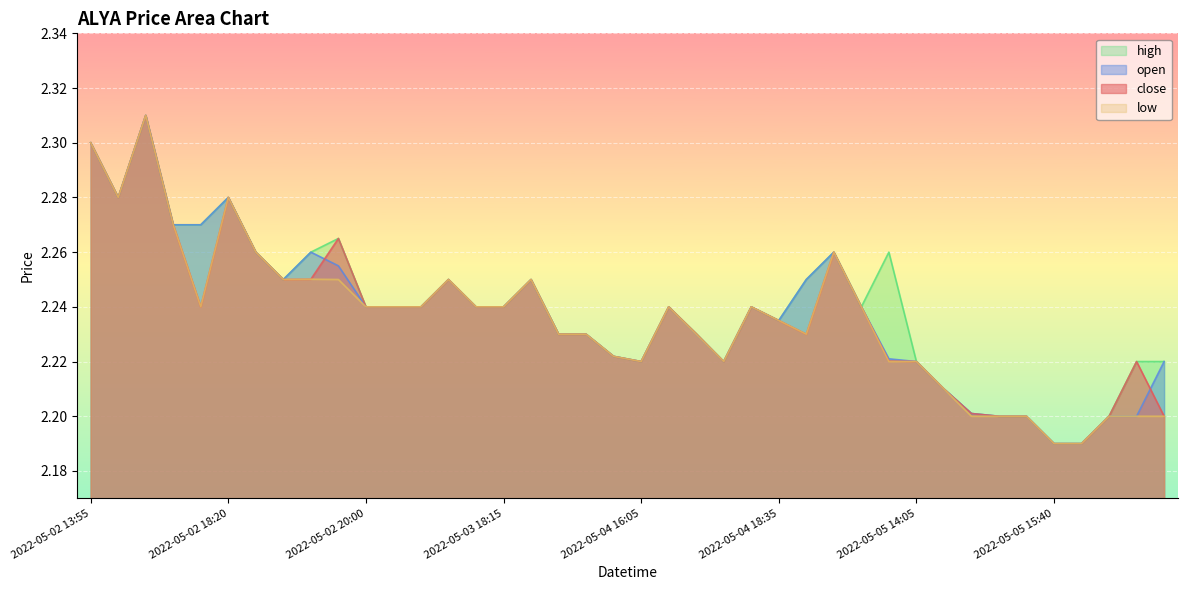

What is the greatest value displayed?

2.3